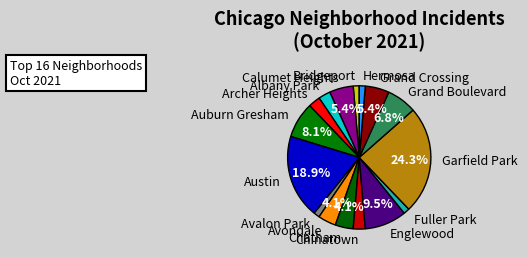

To the nearest percent, what is the difference between the largest and smallest slice percentages?

23%